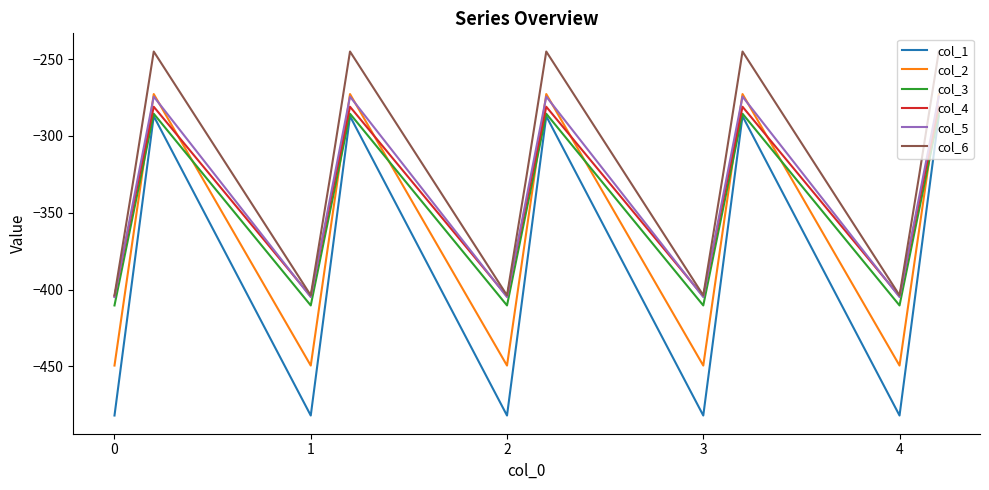

What is the minimum value for col_3?

-410.3